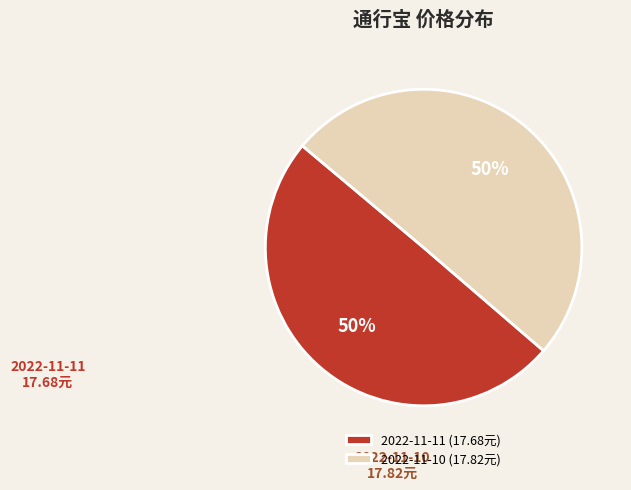

What percentage is the 2022-11-10 slice, to the nearest percent?

50%